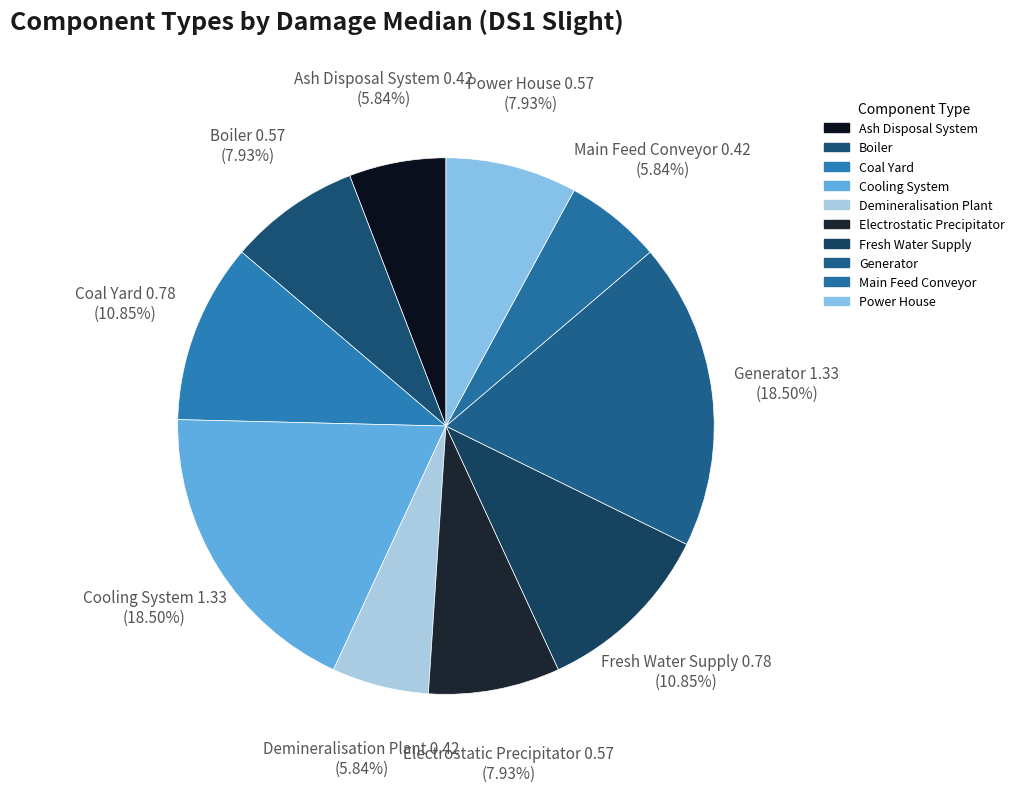

Does Main Feed Conveyor account for over 50% of the chart?

No